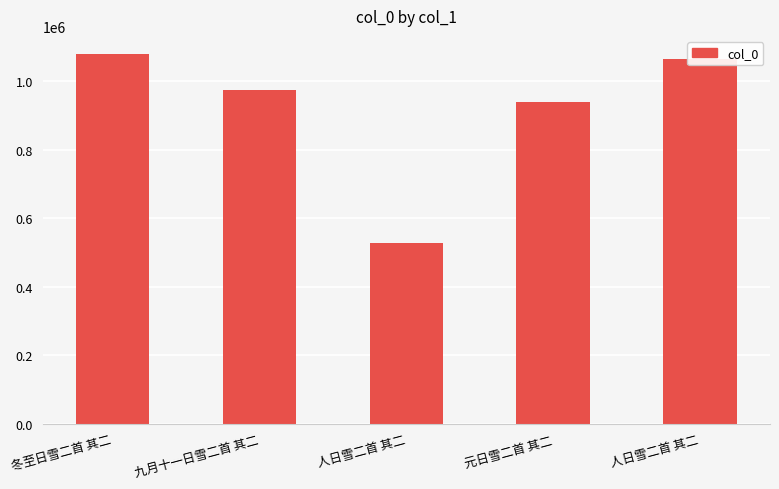

How many series are shown in this chart?

1